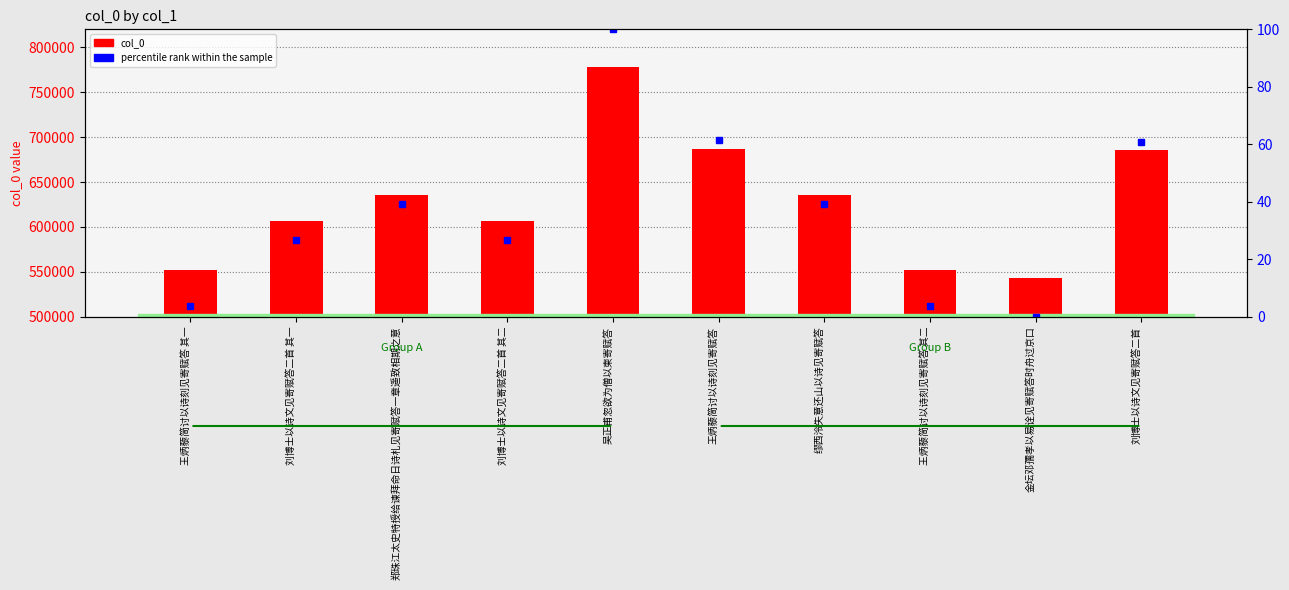

What is the value of the percentile rank within the sample bar at the 3rd from the left?

39.2